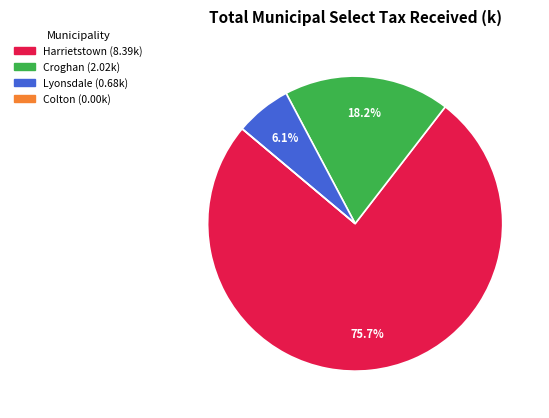

Is it true that Croghan is 13% of the pie?

False